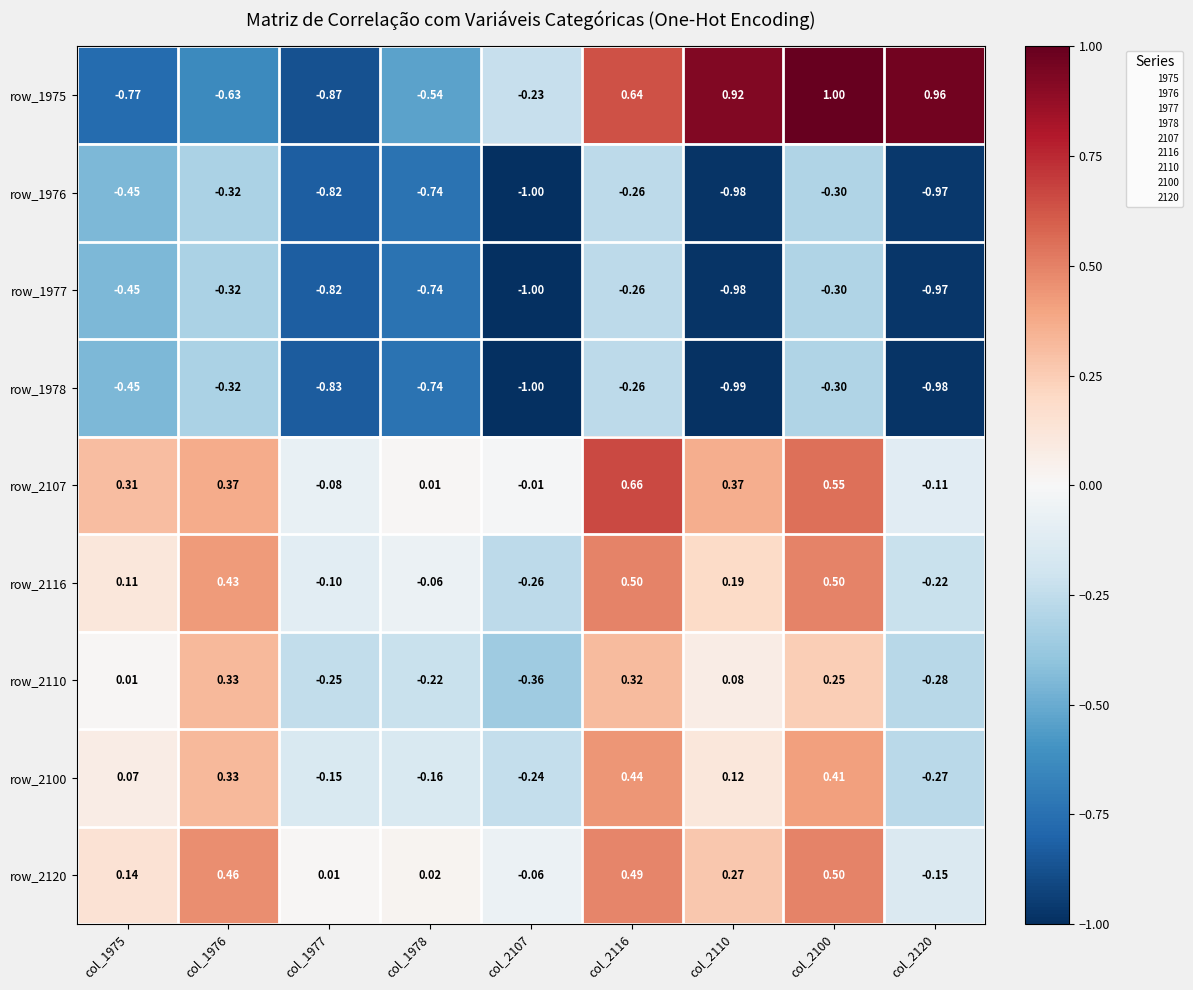

How many categories are shown in the chart?

9